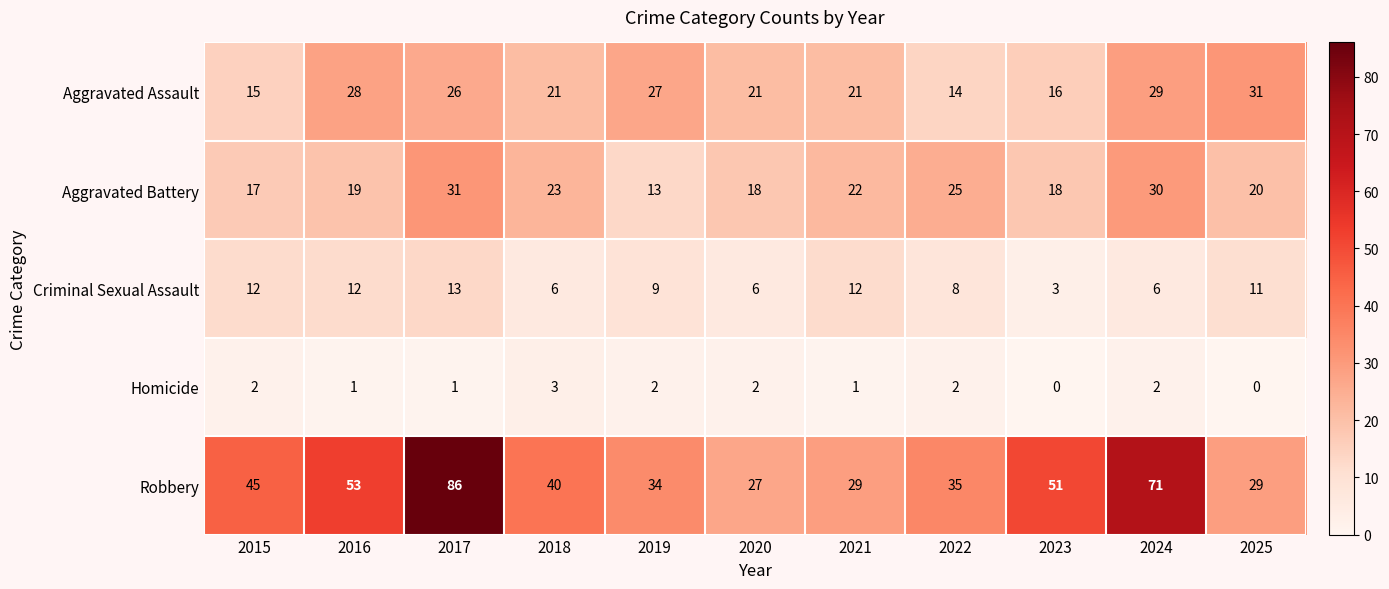

Which series has the widest spread of values?

Robbery